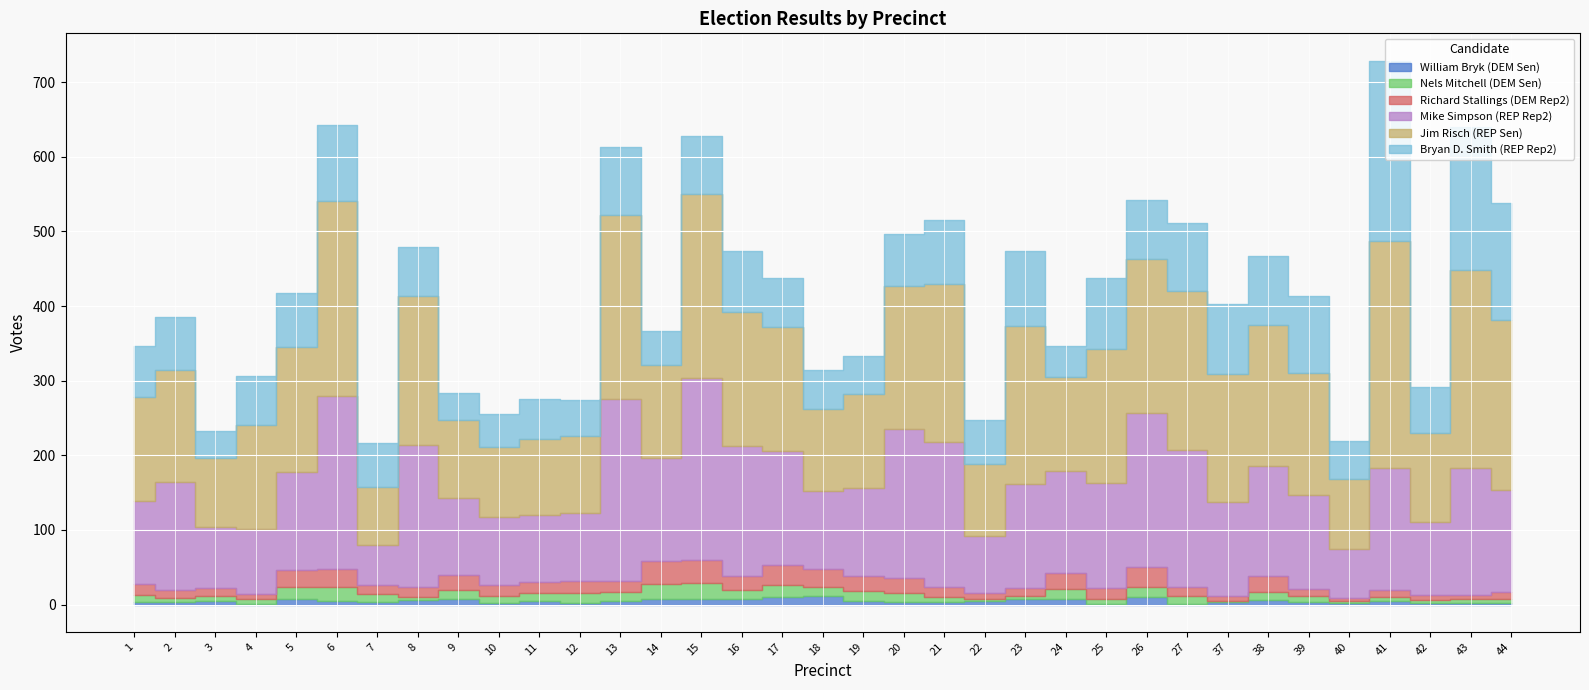

True or false: Mike Simpson (REP Rep2) and William Bryk (DEM Sen) intersect in this chart.

False